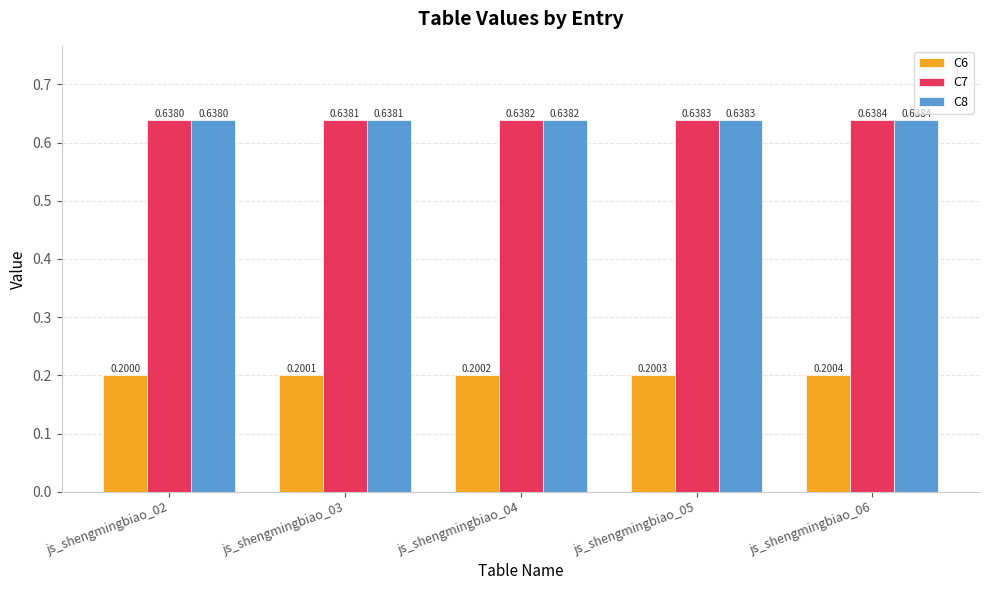

Rank the categories by C7 value from highest to lowest.

js_shengmingbiao_06, js_shengmingbiao_05, js_shengmingbiao_04, js_shengmingbiao_03, js_shengmingbiao_02